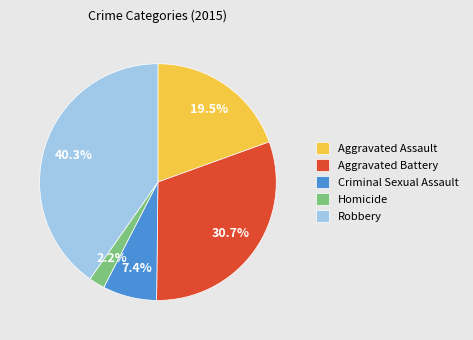

To the nearest percent, what portion does Homicide represent?

2%